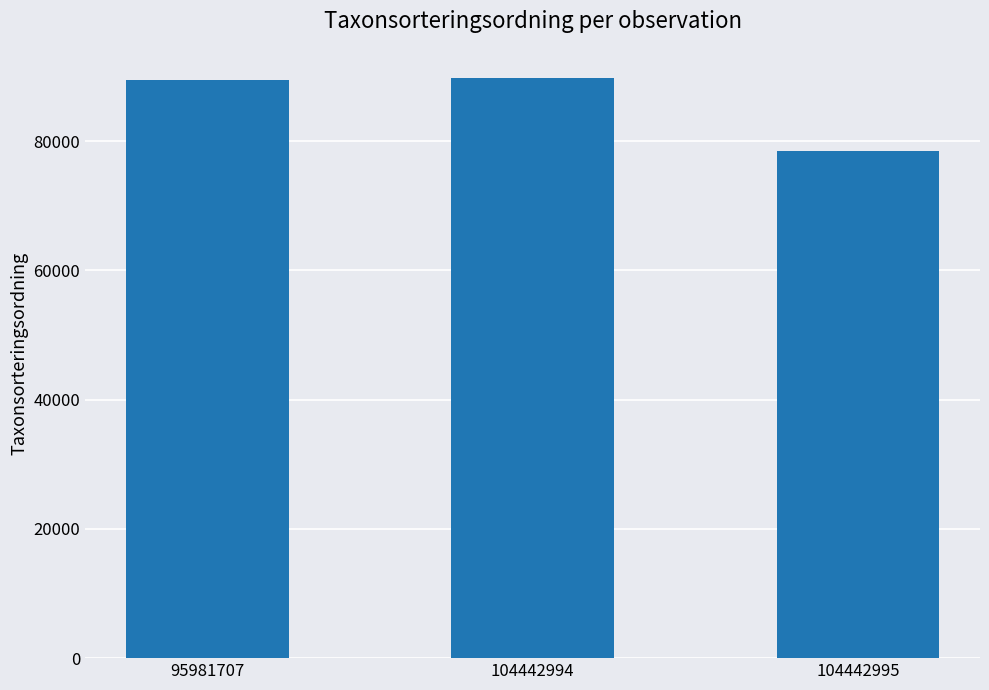

What is the difference between the second highest and minimum values?

10865